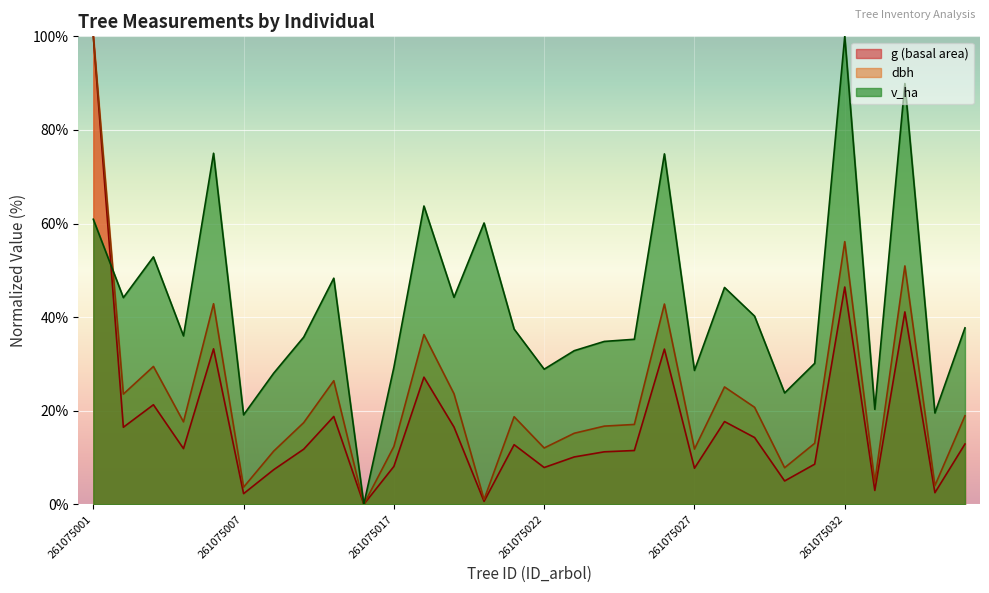

Where does the dbh series first go above 17?

261075001